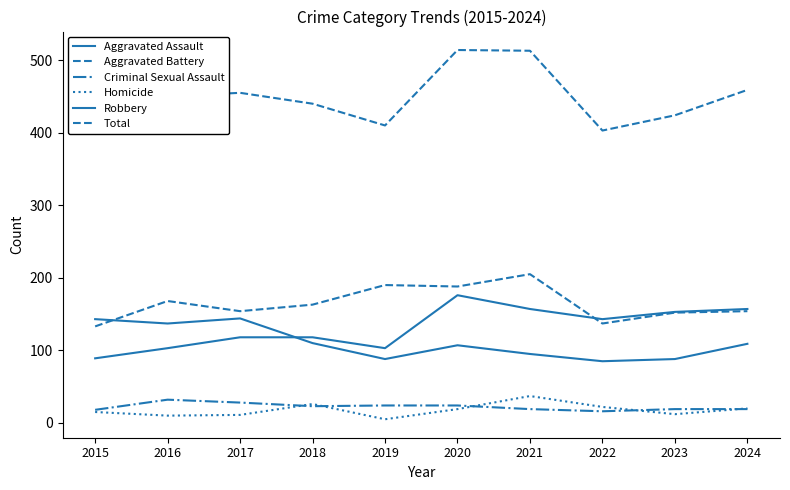

How many lines are shown in the chart?

6